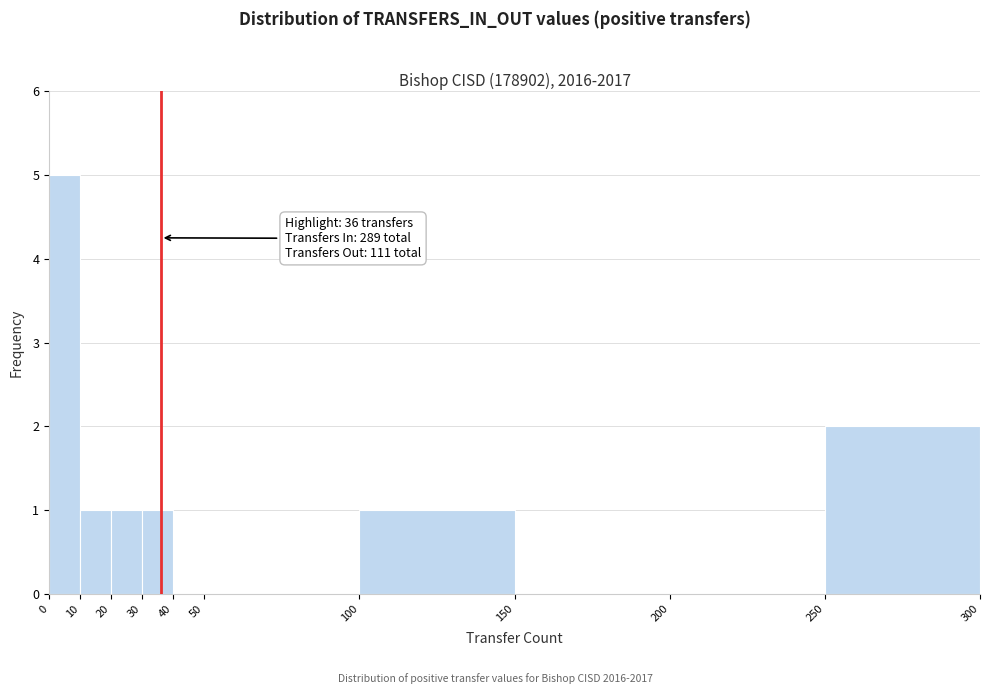

Which range on the x-axis has the tallest bar?

0 to 10